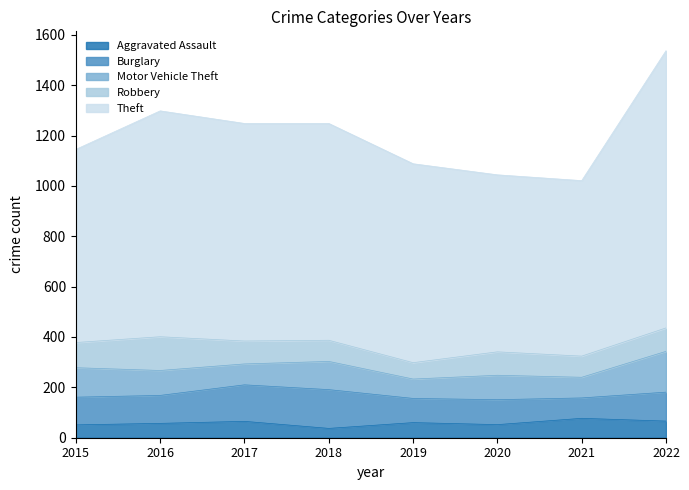

At which label is Burglary closest to 117?

2022